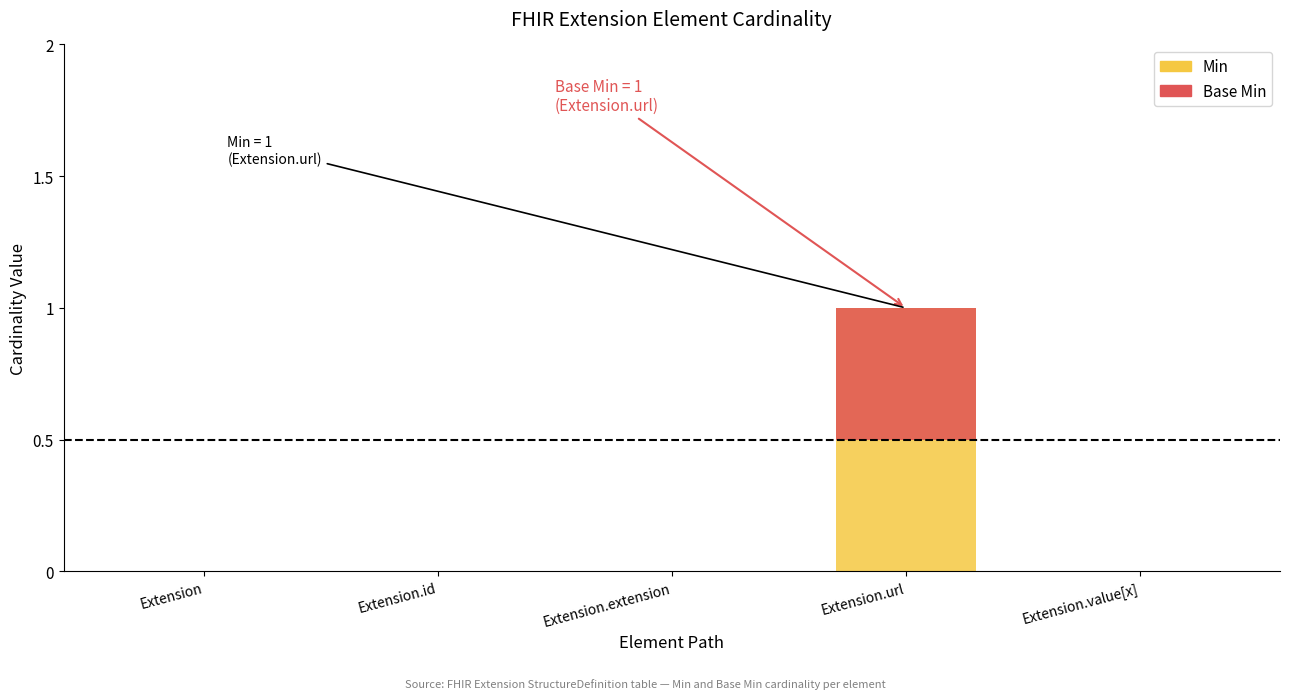

Which category has the lowest value across all series?

Extension